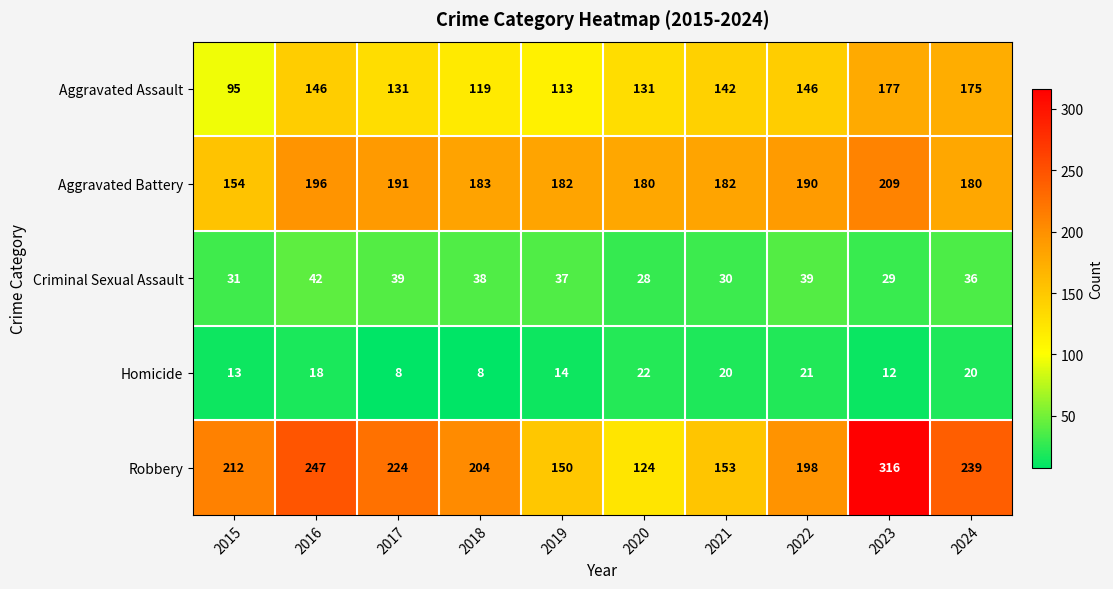

What is the maximum value for Homicide?

22